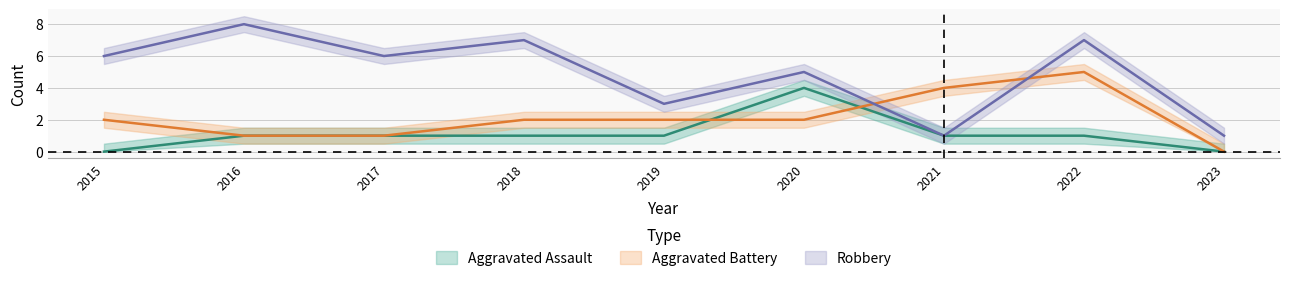

How many interior local valleys does the Robbery series have?

3